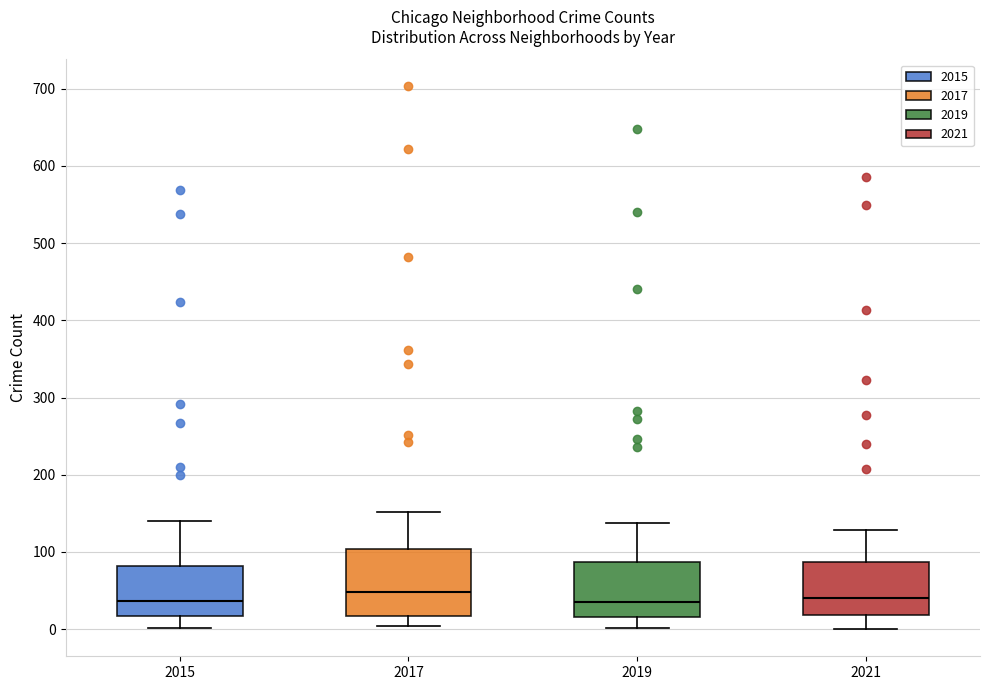

Reading left to right, read every box against the y-axis: the position of its median line, the range the box covers, and the ends of its whiskers. The values are not printed on the chart, so give them approximately, as read against the axis.

2015: median 40, box 20 to 80, whiskers 0 to 140
2017: median 50, box 20 to 100, whiskers 0 to 150
2019: median 40, box 20 to 90, whiskers 0 to 140
2021: median 40, box 20 to 90, whiskers 0 to 130